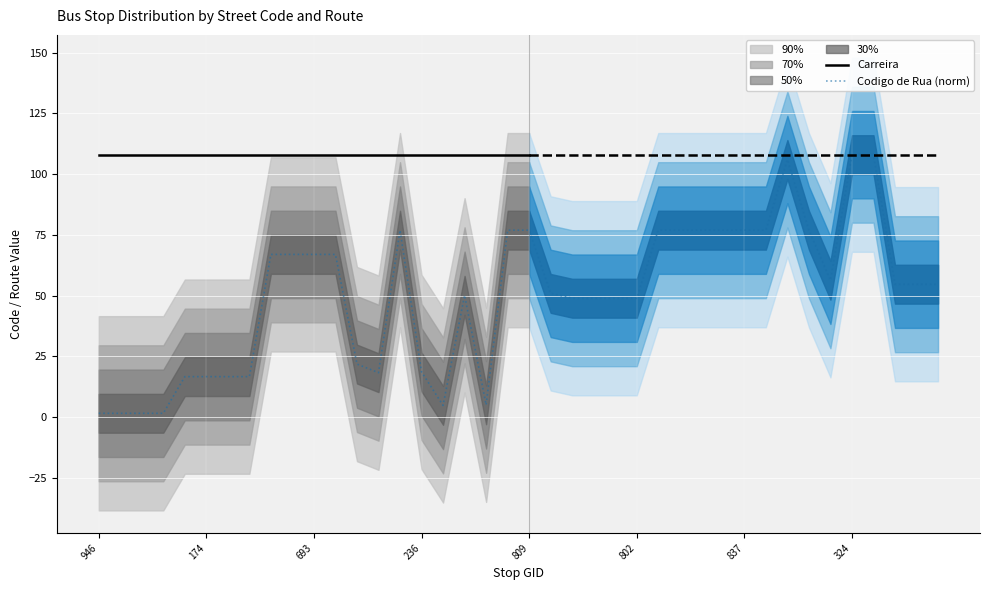

List the labels in order of value, largest first.

324, 325, 836, 816, 808, 809, 811, 810, 841, 842, 837, 835, 838, 177, 178, 693, 692, 320, 317, 319, 318, 800, 801, 803, 632, 804, 802, 817, 236, 813, 173, 174, 175, 176, 805, 1009, 946, 590, 591, 592